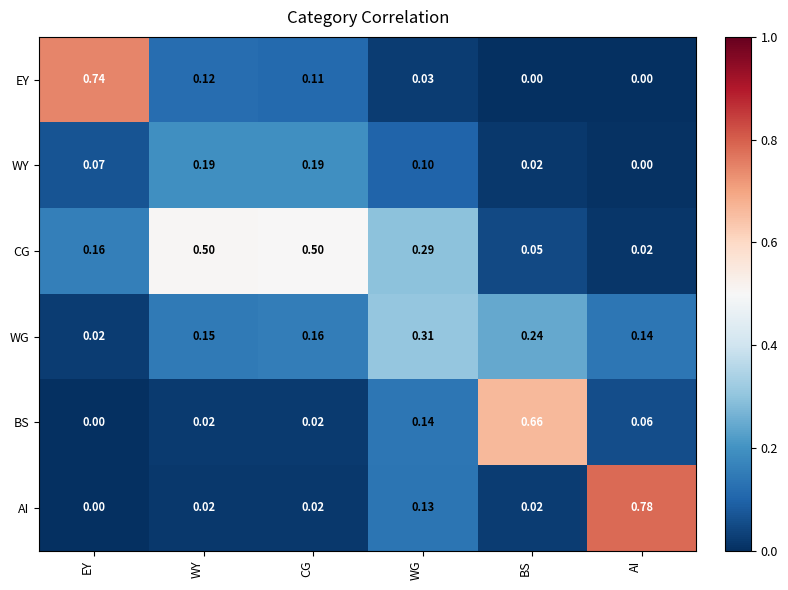

Which series has the largest range (max minus min)?

AI